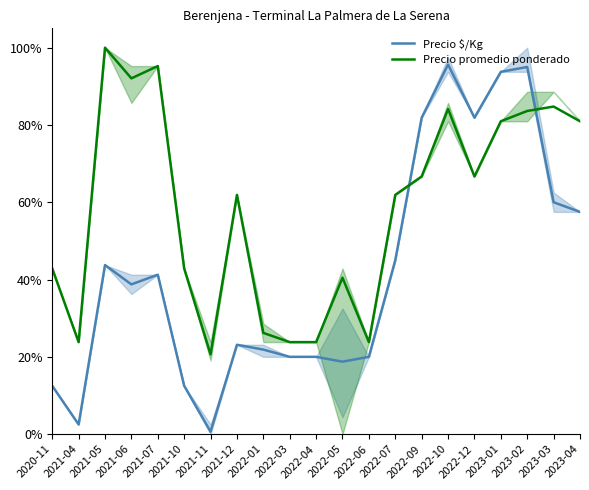

How many intersections are there between Precio $/Kg and Precio promedio ponderado?

2